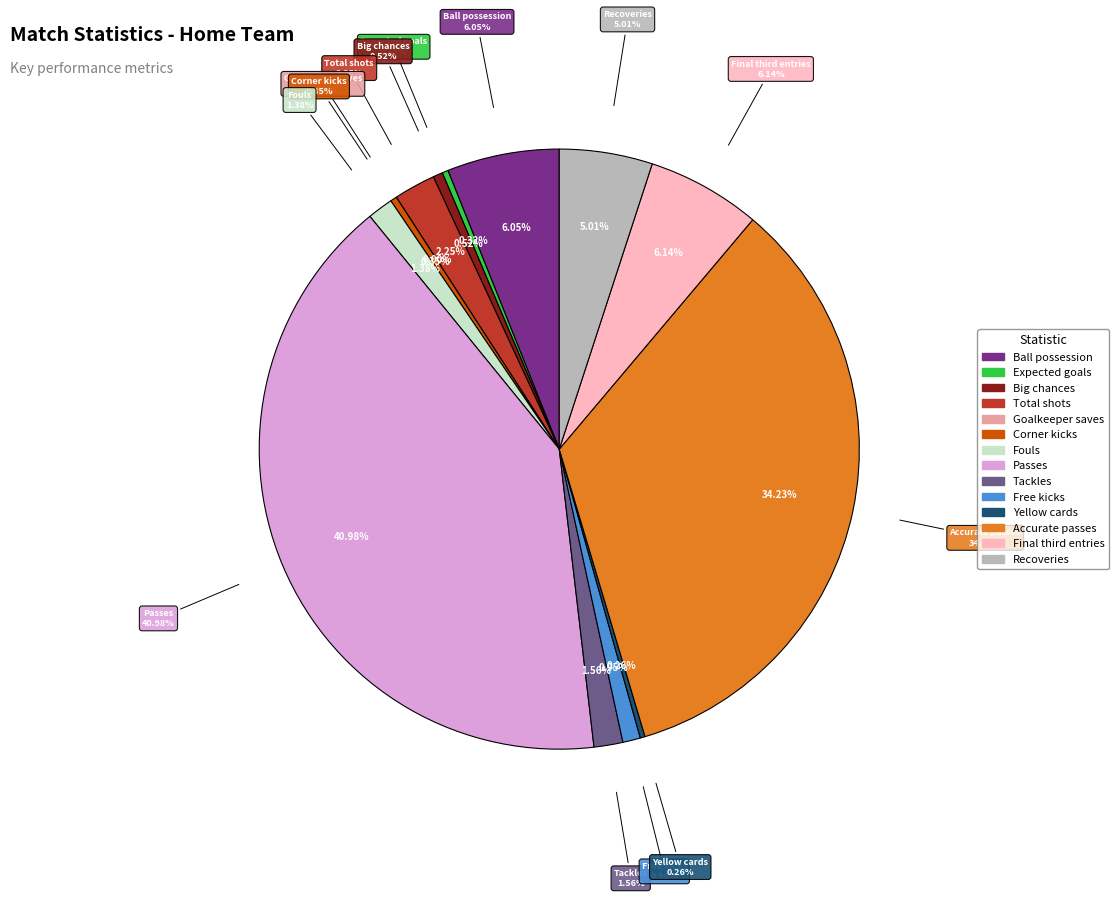

True or false: Recoveries accounts for 5% of the total.

True